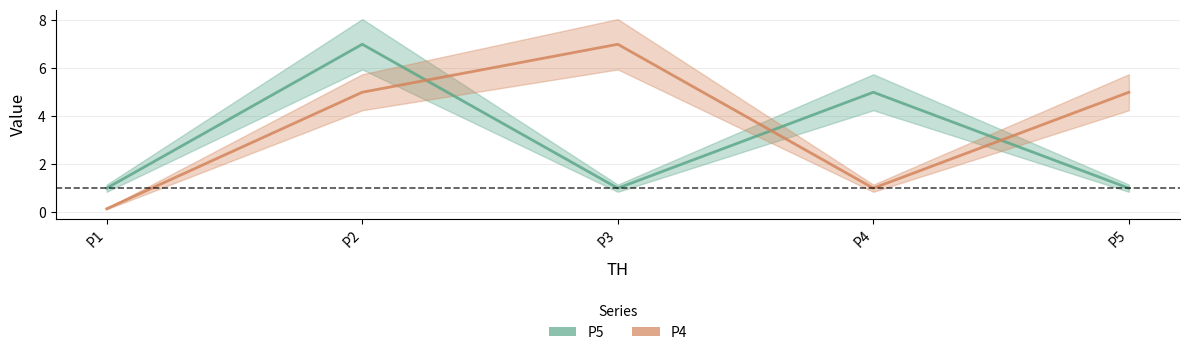

Where does the P4 series first go above 5?

P3